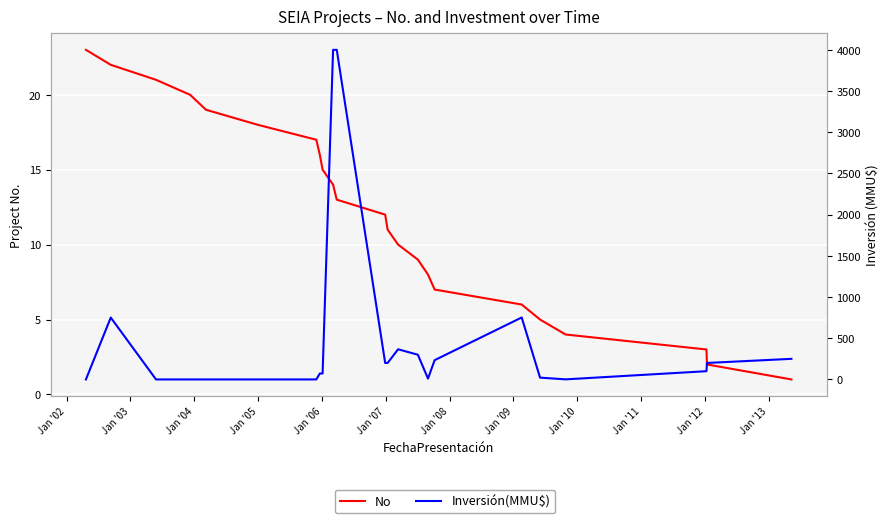

List the series in order of their overall mean, highest first.

Inversión(MMU$), No